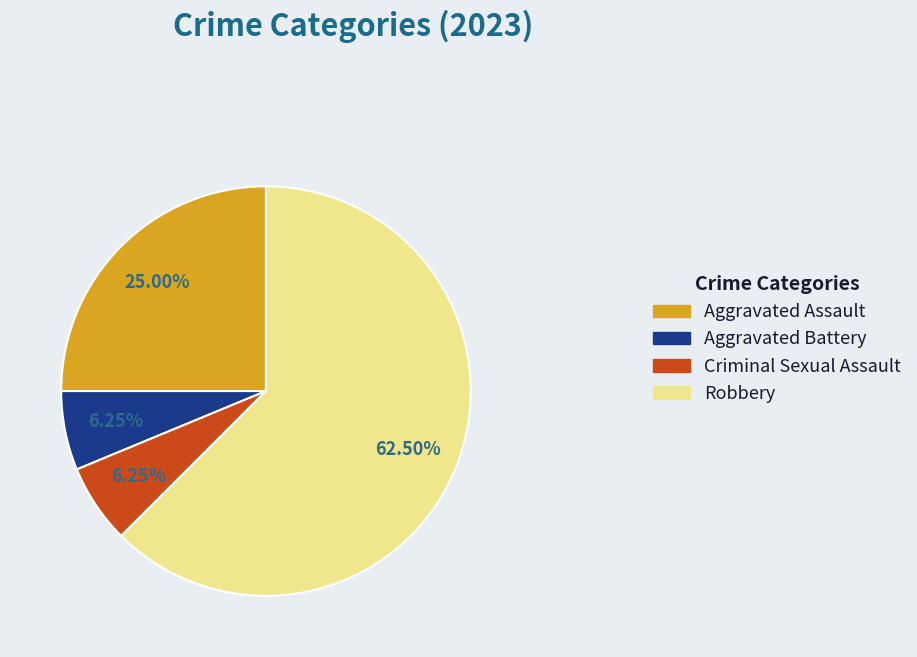

Approximately how many times larger is the value at Aggravated Assault compared to Criminal Sexual Assault?

4.0